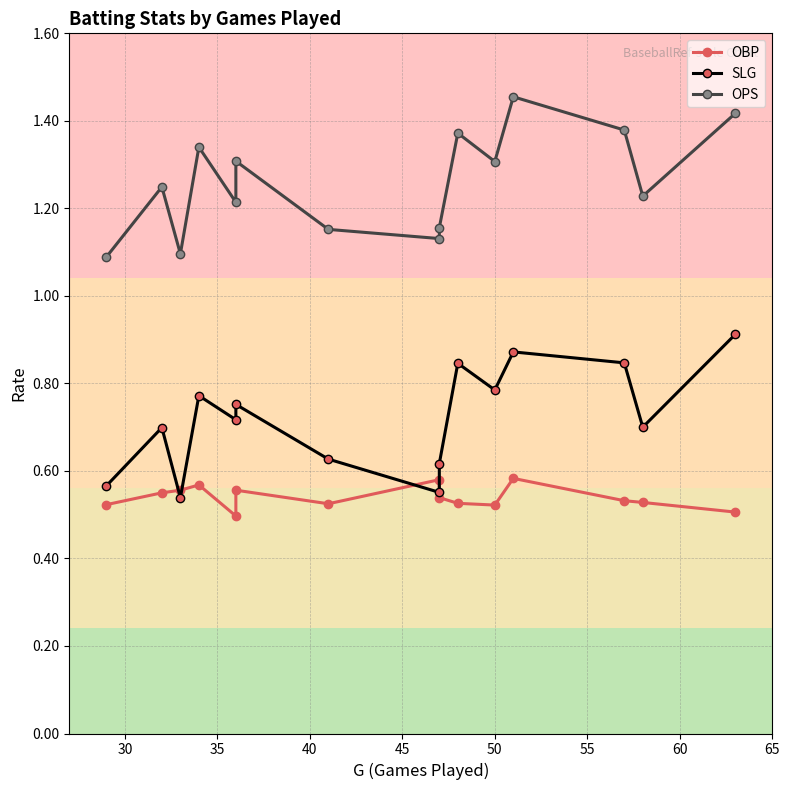

What are all the series names shown in the legend?

OBP, SLG, OPS